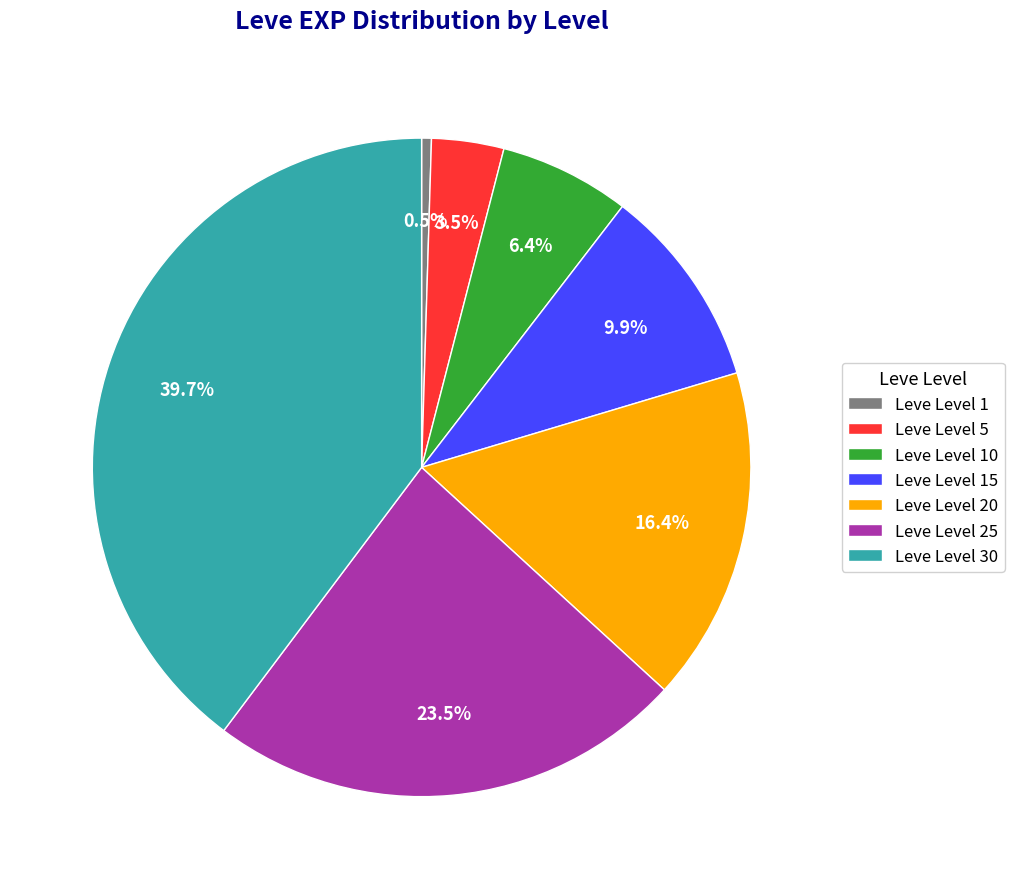

Does any single category account for the majority?

No